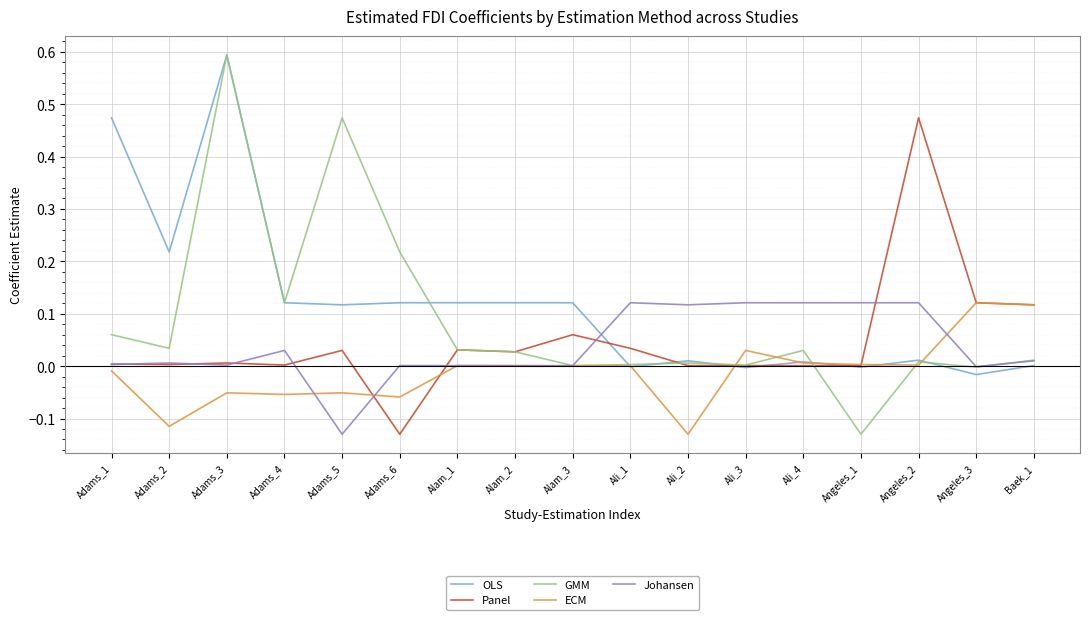

What is the highest value of the GMM series?

0.6